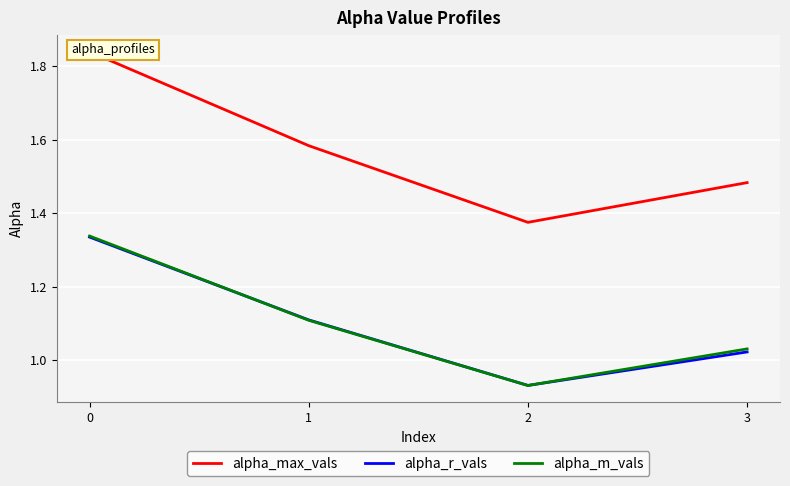

Which label corresponds to the smallest value in the chart?

2